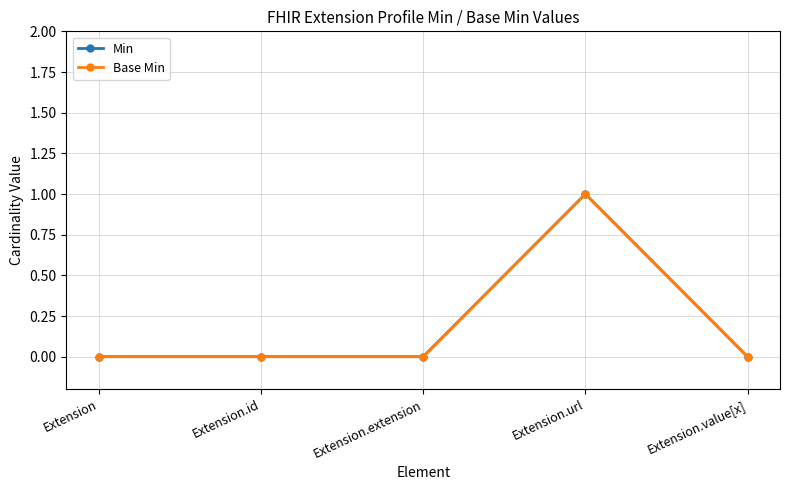

Reading right to left, what are all the values shown in this chart?

Min: Extension.value[x]=0	Extension.url=1	Extension.extension=0	Extension.id=0	Extension=0
Base Min: Extension.value[x]=0	Extension.url=1	Extension.extension=0	Extension.id=0	Extension=0